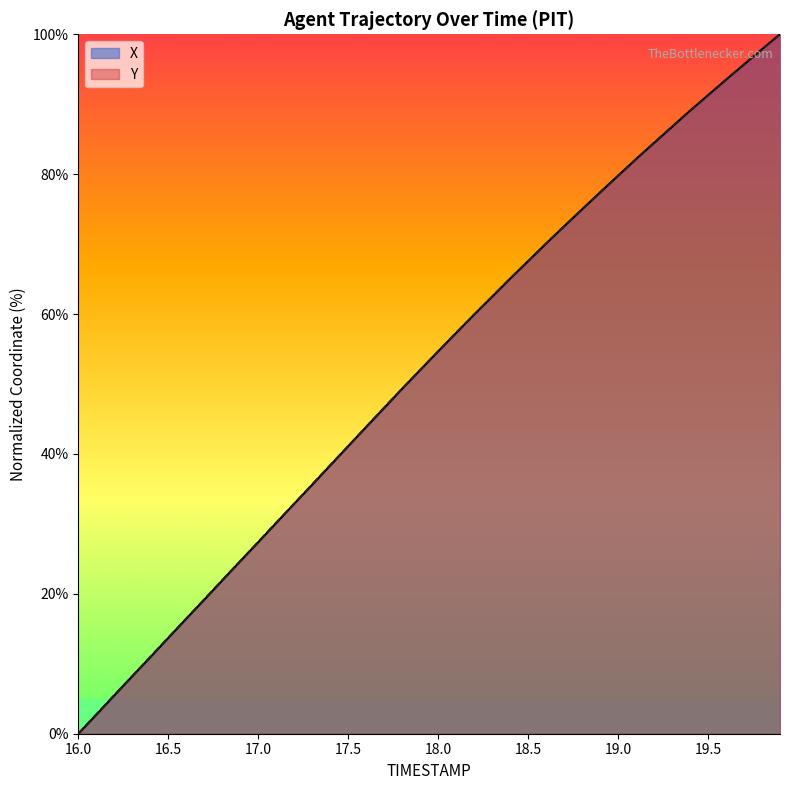

Count the number of categories in the chart.

40